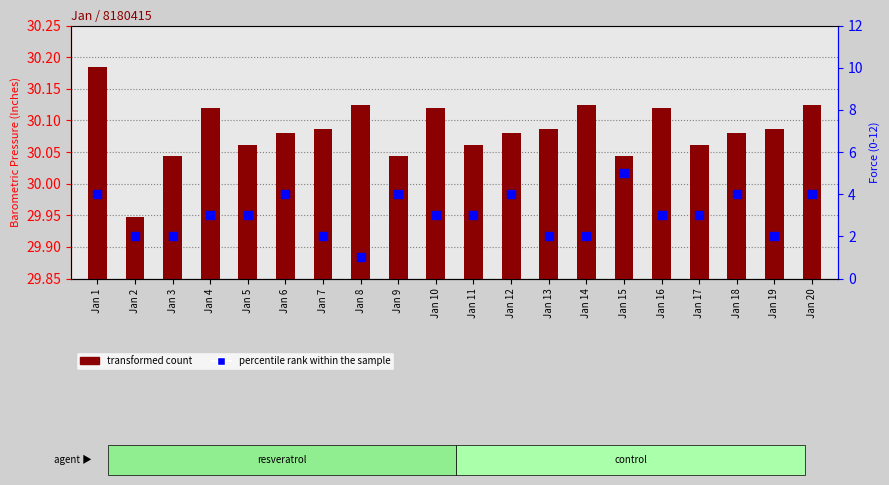

Which series contains the lowest Y value?

transformed count